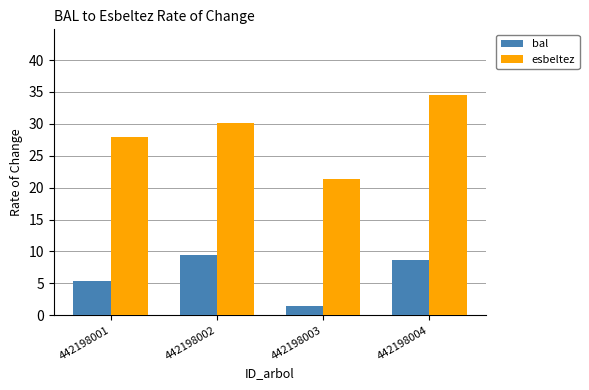

True or false: esbeltez has a value of 27.9 at 442198001.

True